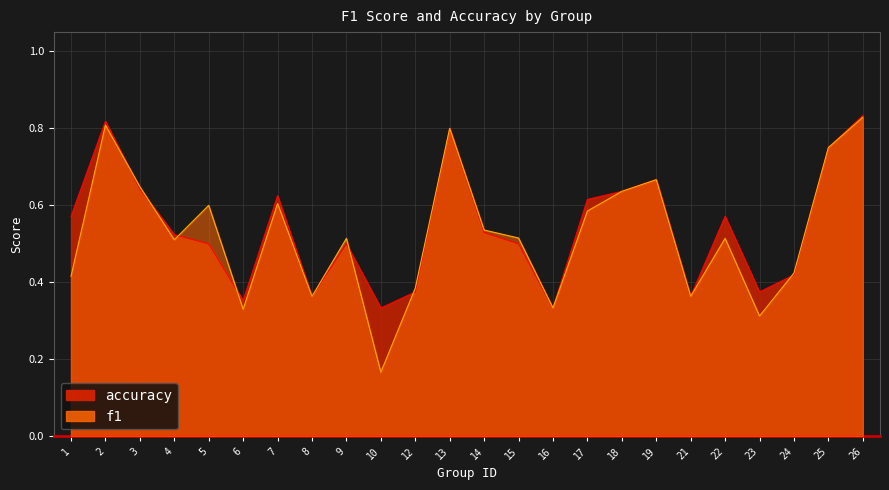

What is the average value of the accuracy series?

0.5